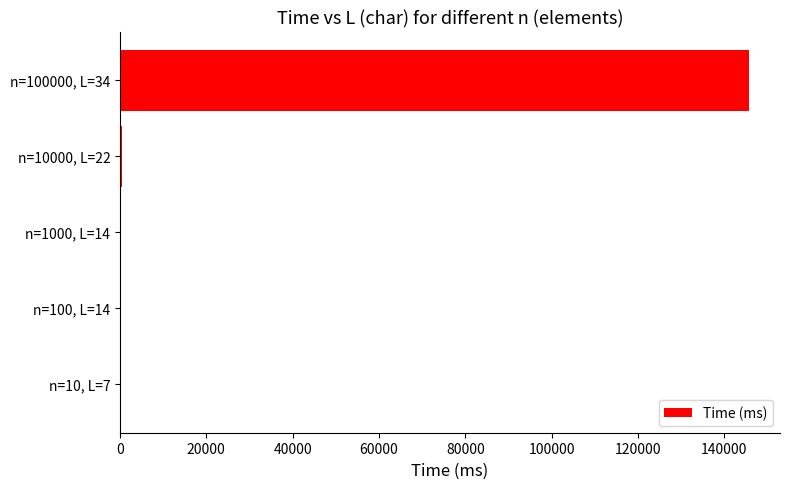

Count the number of data series in this chart.

1